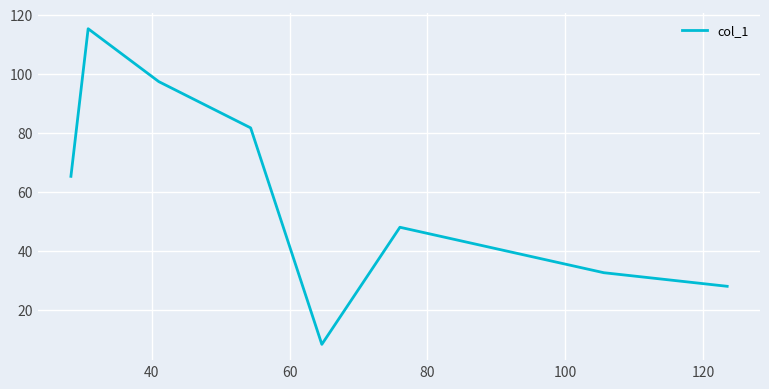

Does the chart have visible grid lines?

Yes